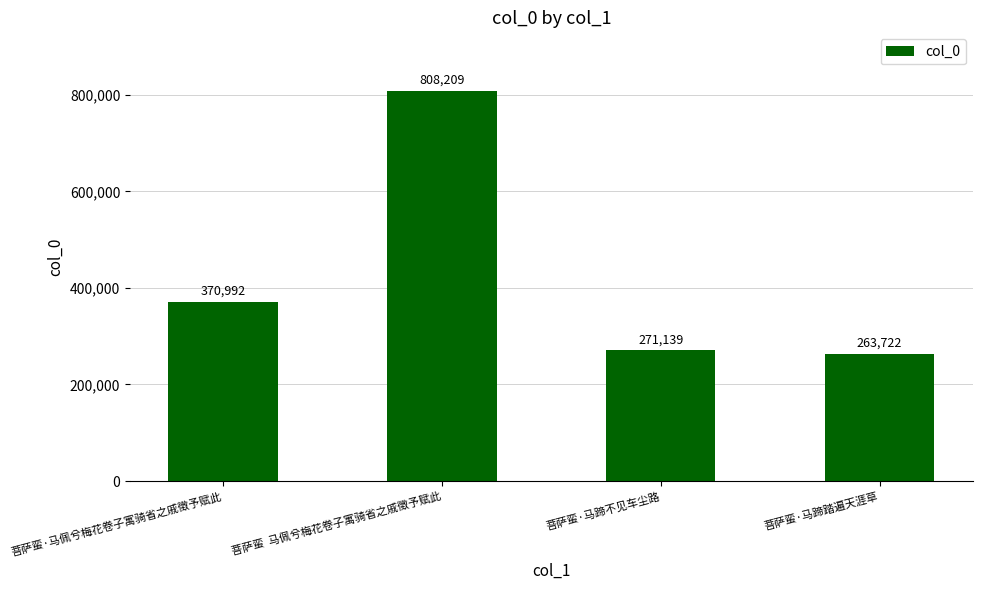

Rank the categories by value from highest to lowest.

菩萨蛮  马佩兮梅花卷子寓骑省之戚徵予赋此, 菩萨蛮·马佩兮梅花卷子寓骑省之戚徵予赋此, 菩萨蛮·马蹄不见车尘路, 菩萨蛮·马蹄踏遍天涯草